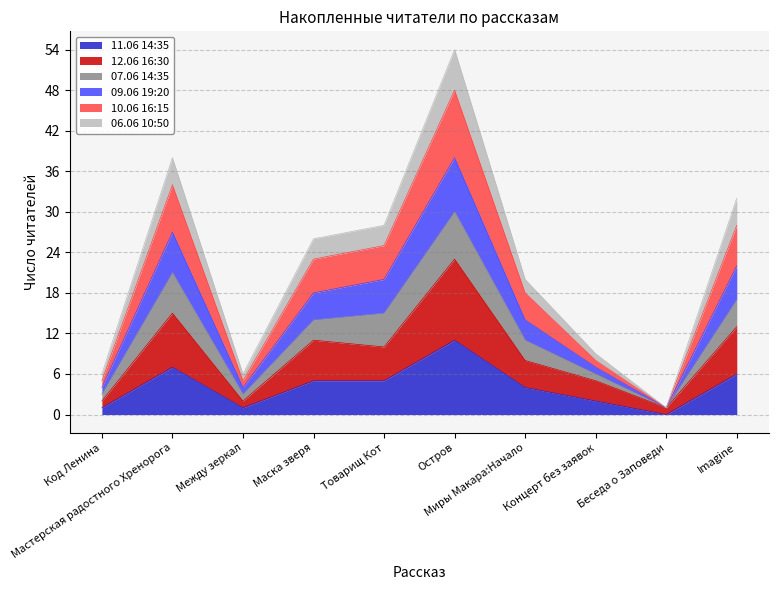

At which category is the sum across all series the highest?

Остров